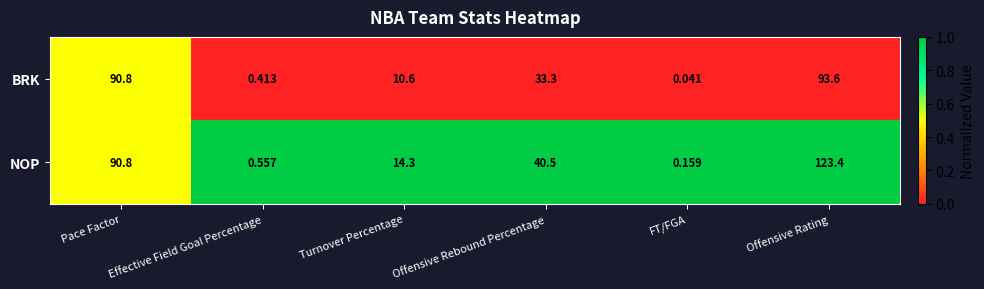

Rank the series by their maximum value, from lowest to highest.

BRK, NOP